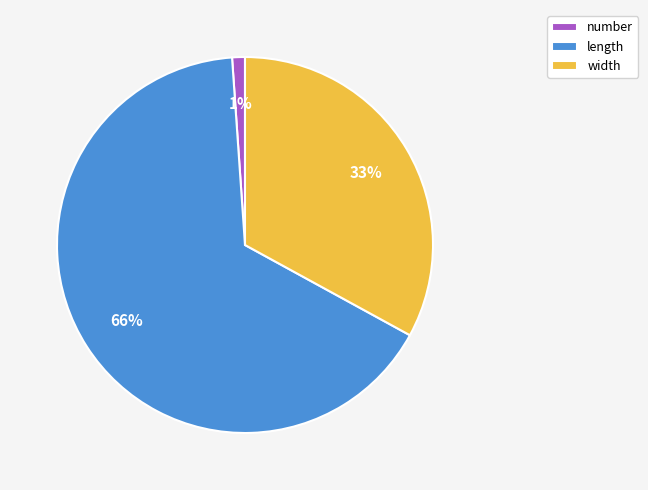

To the nearest percent, what is the average slice percentage?

33%